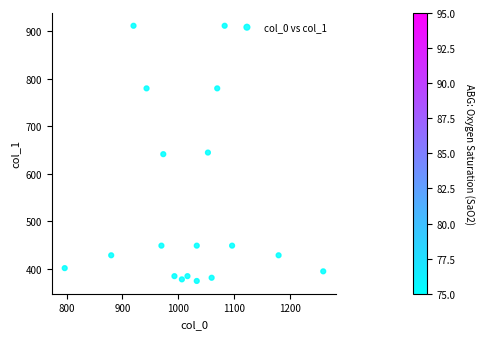

What is the range of X values (max minus min)?

463.3